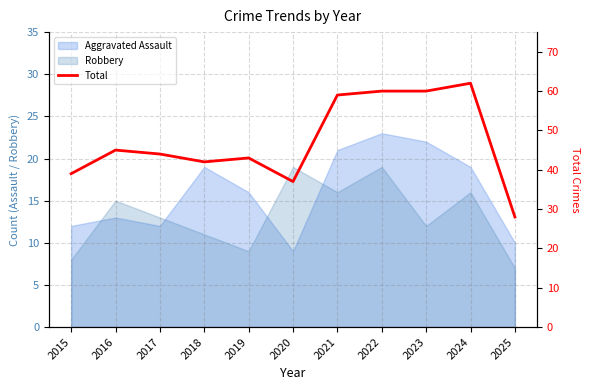

What is the difference between the maximum and minimum values?

34